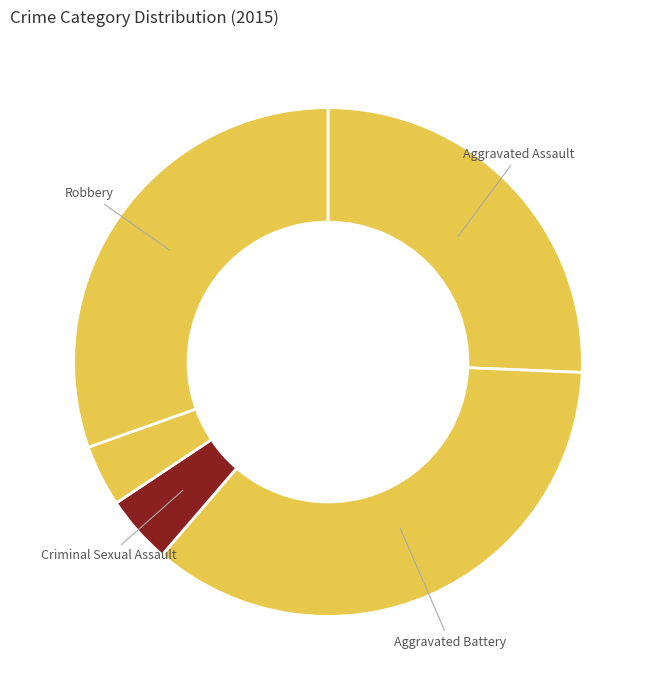

Which category has the biggest portion of the pie?

Aggravated Battery